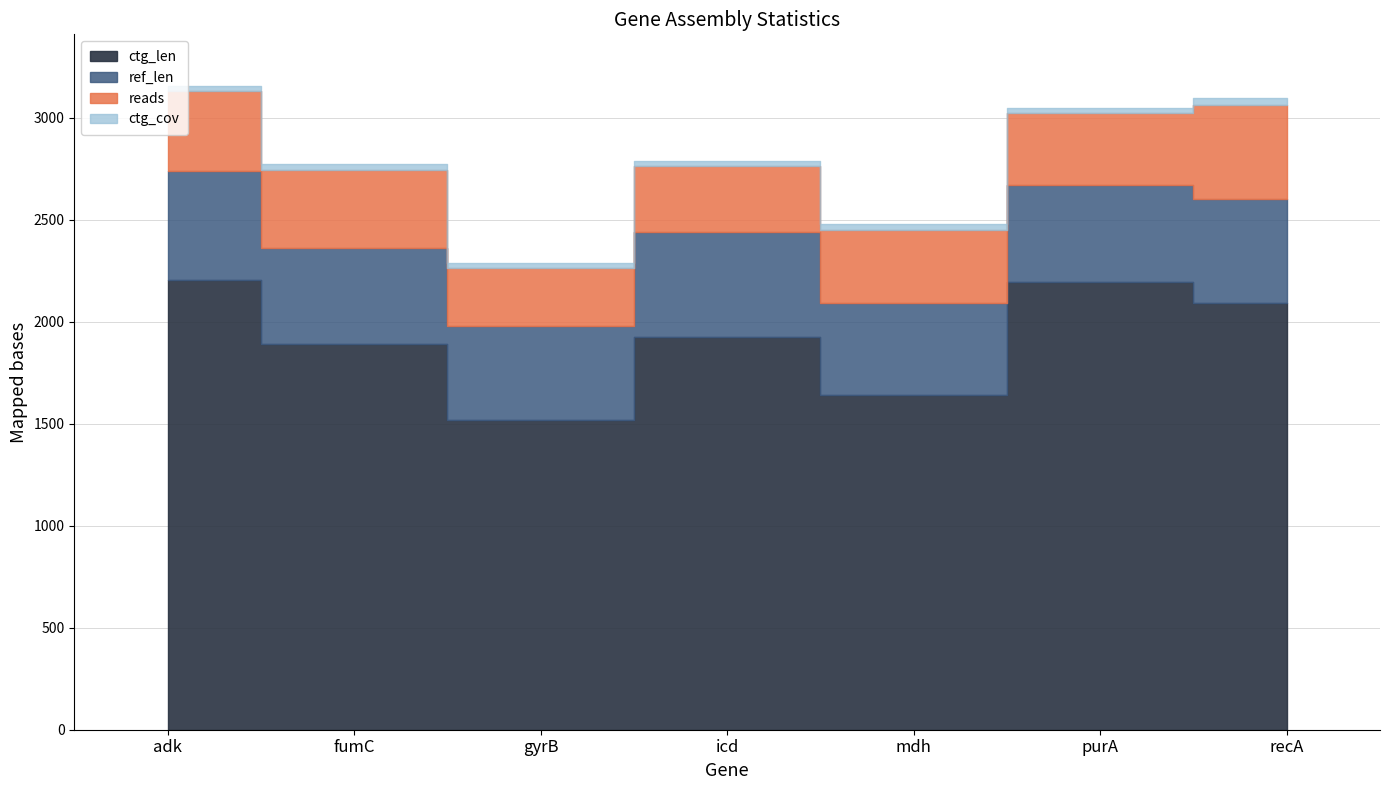

What is the difference between the maximum and minimum values in the ctg_cov series?

9.5